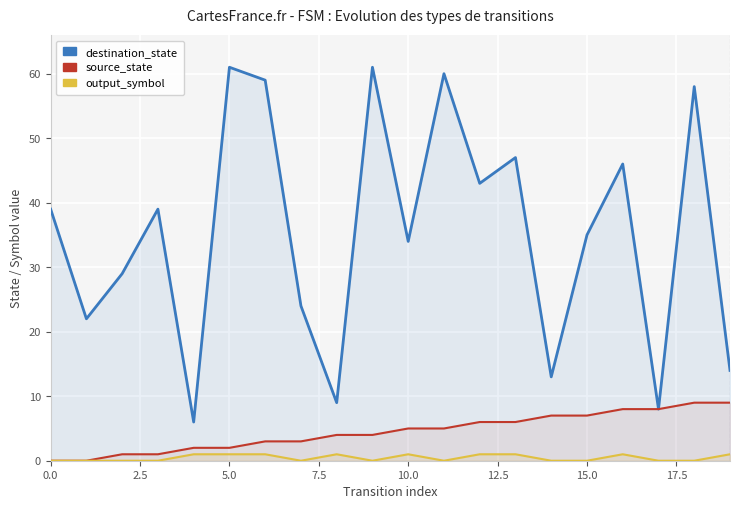

Which series has the largest range (max minus min)?

destination_state